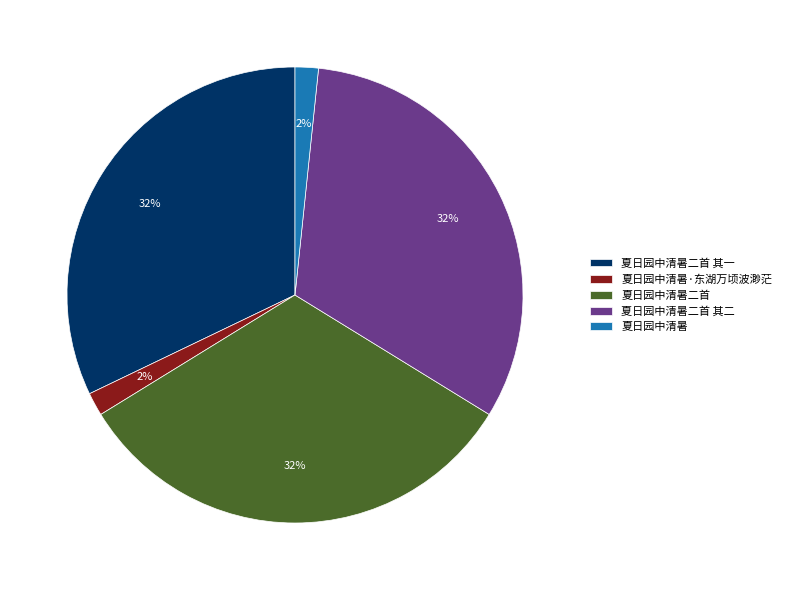

To the nearest percent, what percentage of the pie is 夏日园中清暑?

2%